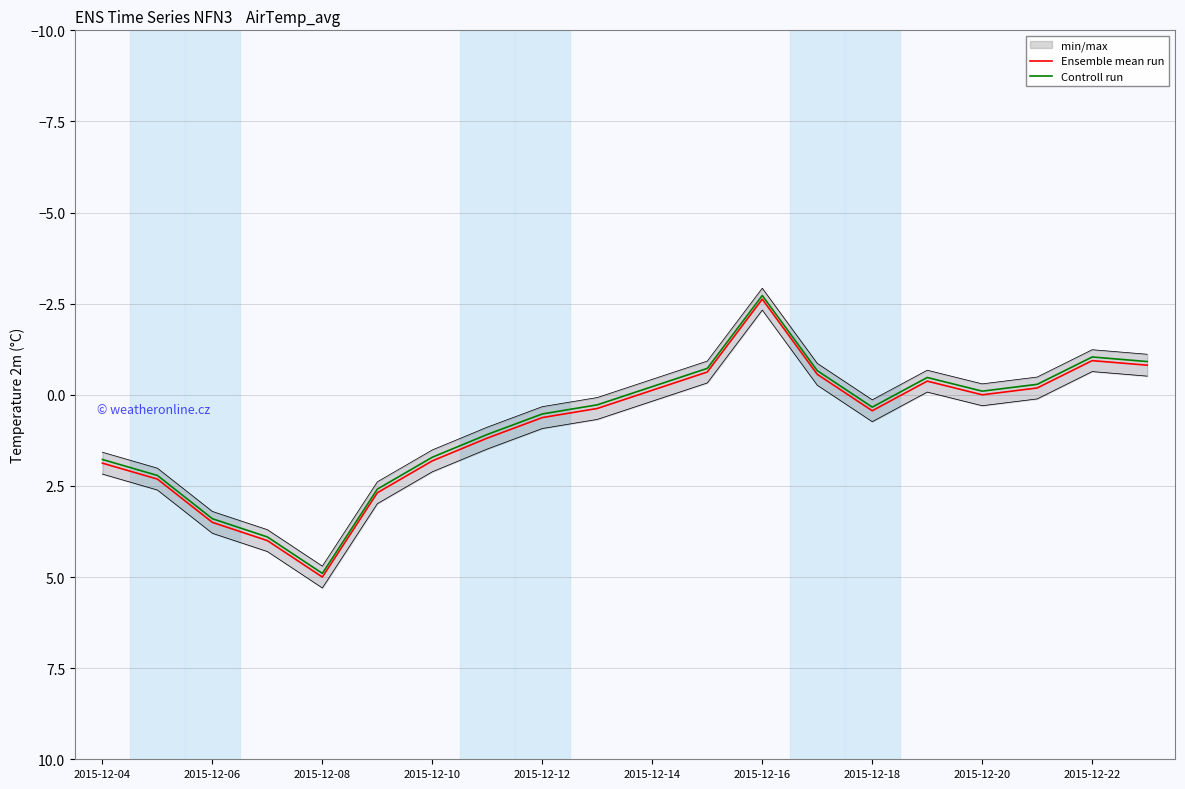

True or false: Controll run has a value of -1.0 at 2015-12-22.

True